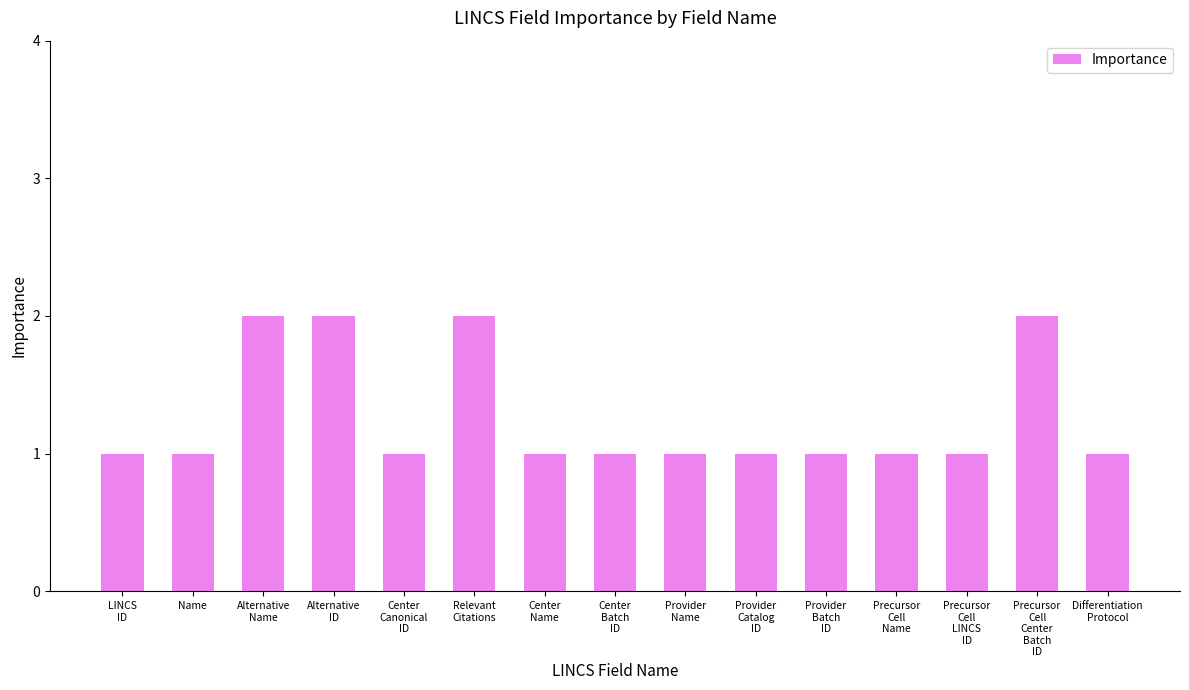

Reading left to right, transcribe all the data shown in this chart.

LINCS
ID=1	Name=1	Alternative
Name=2	Alternative
ID=2	Center
Canonical
ID=1	Relevant
Citations=2	Center
Name=1	Center
Batch
ID=1	Provider
Name=1	Provider
Catalog
ID=1	Provider
Batch
ID=1	Precursor
Cell
Name=1	Precursor
Cell
LINCS
ID=1	Precursor
Cell
Center
Batch
ID=2	Differentiation
Protocol=1